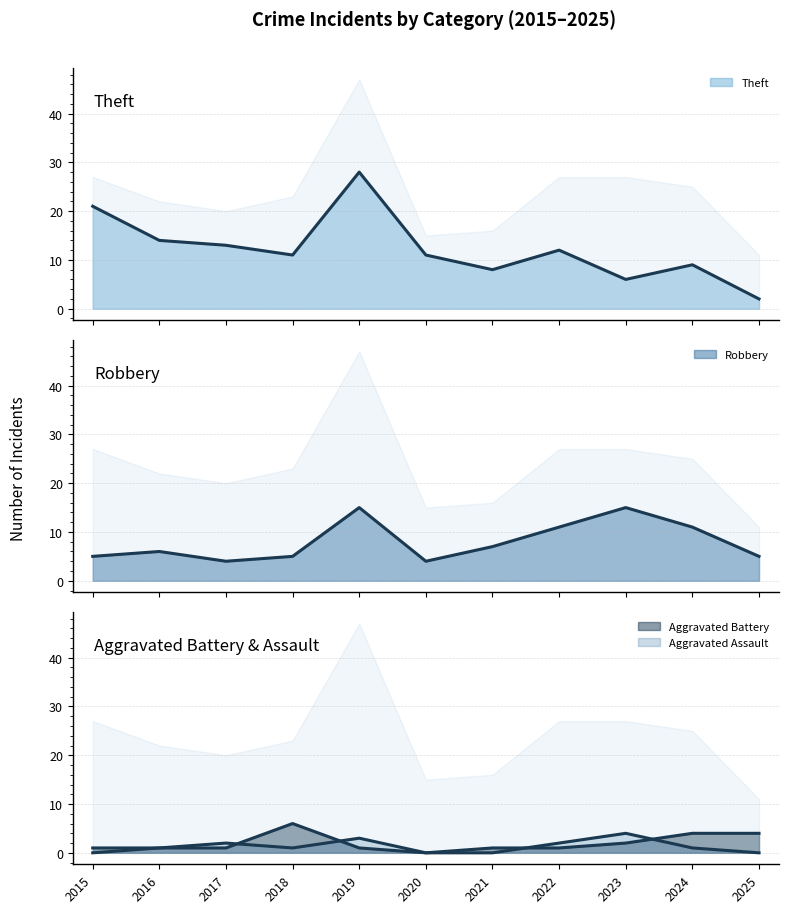

Which series has the largest range (max minus min)?

Theft (line)